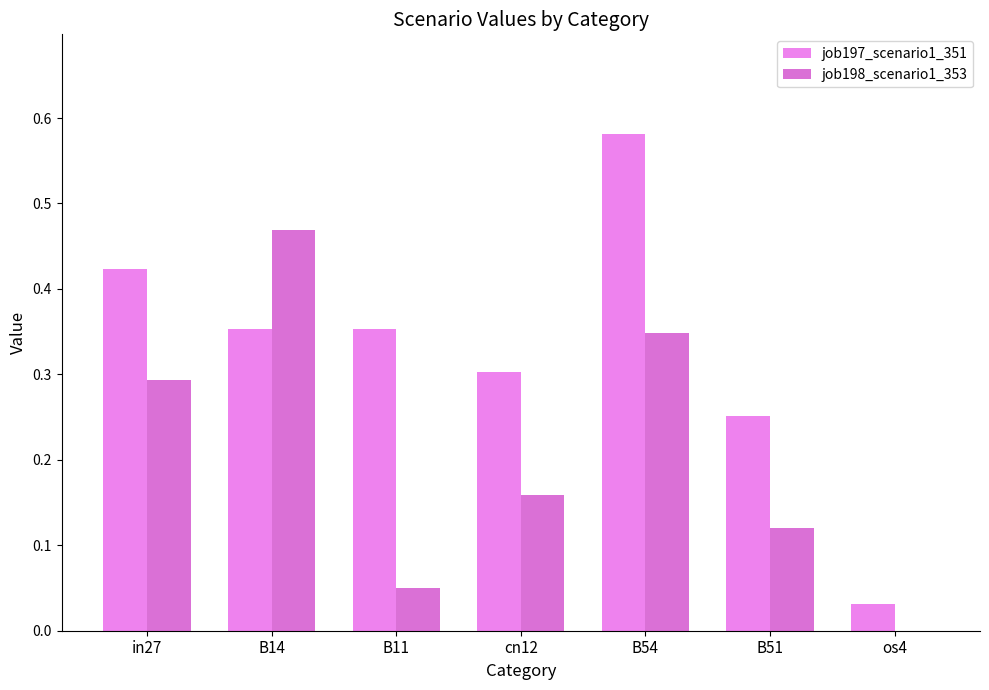

At how many categories does at least one series exceed 0?

7